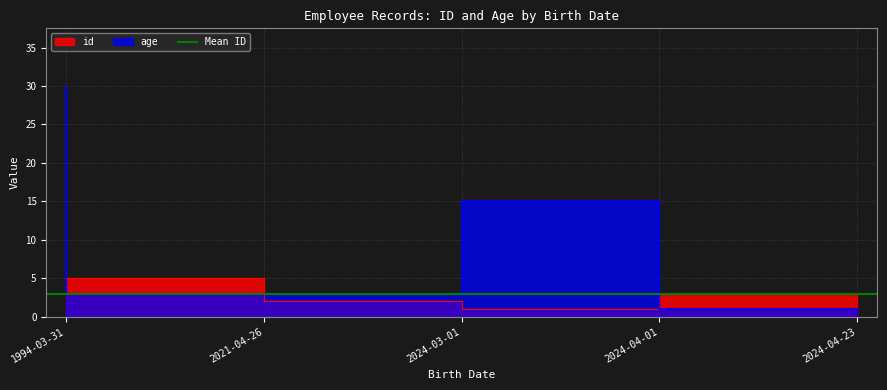

List the series in order of their peak value, lowest first.

id, age